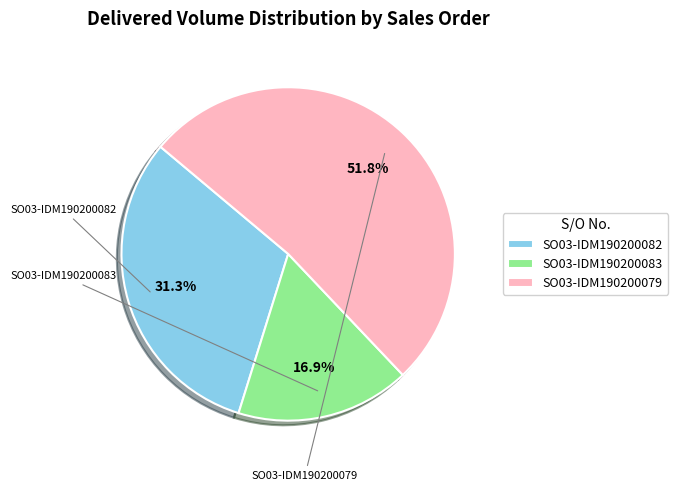

What is the majority slice?

SO03-IDM190200079